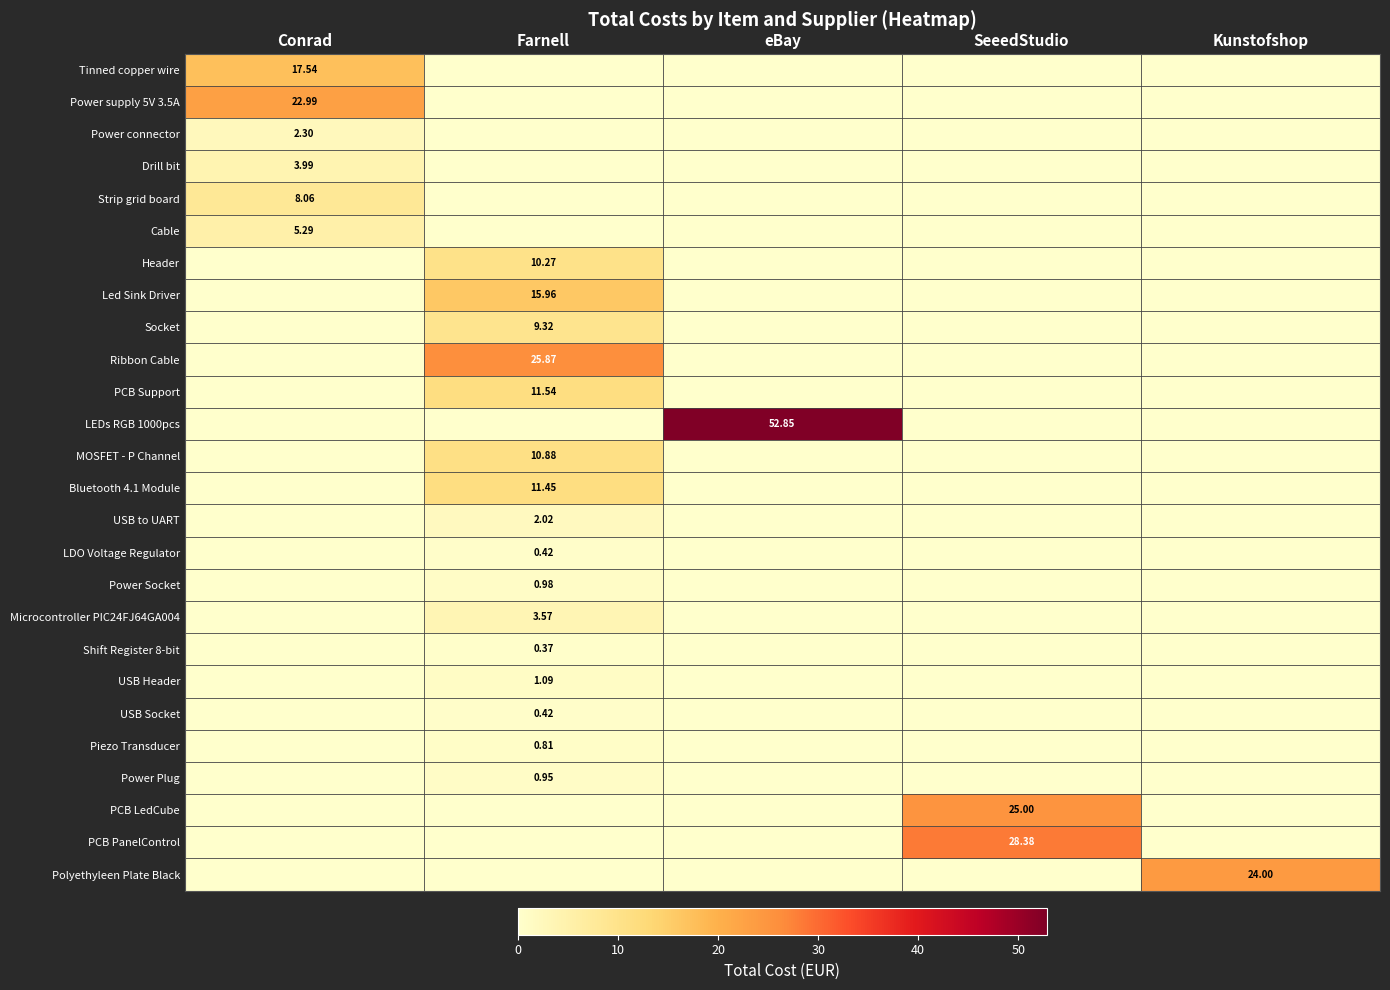

Is the value of Polyethyleen Plate Black at Kunstofshop greater than the value of Header at SeeedStudio?

Yes